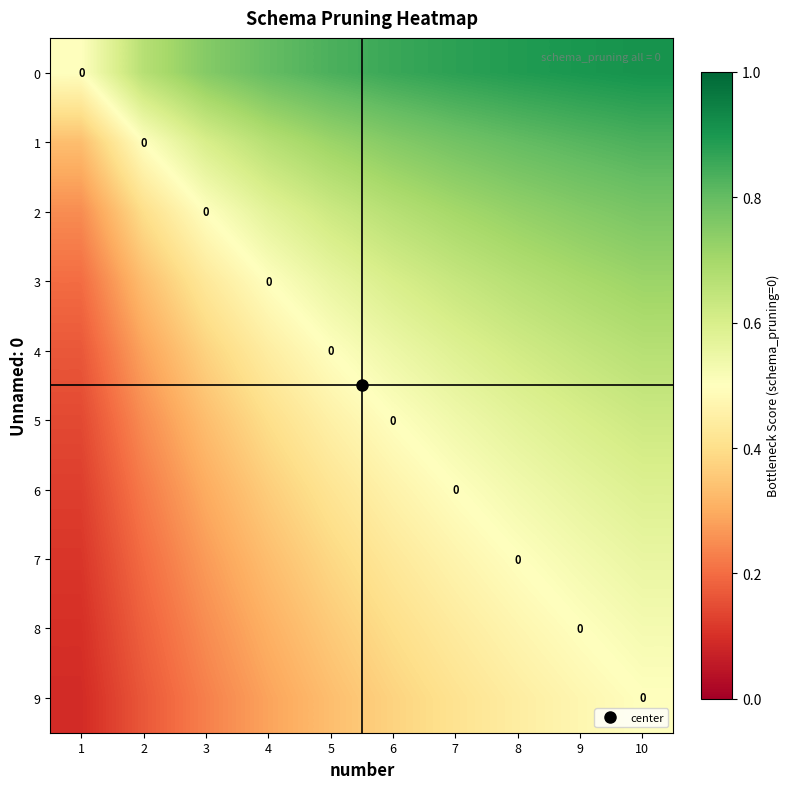

What is the sum of the 4 values at 7 and 1?

0.8